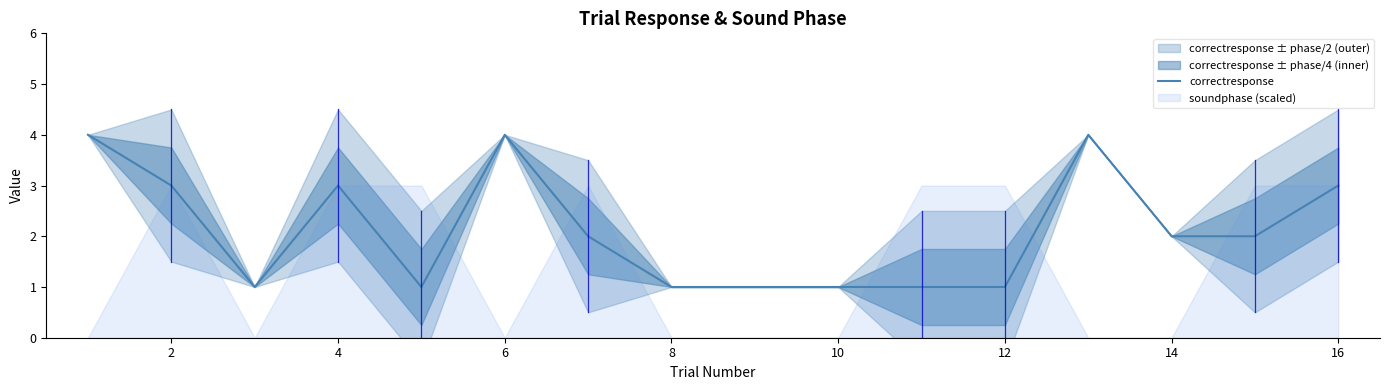

True or false: correctresponse has a value of 1 at 8.

True